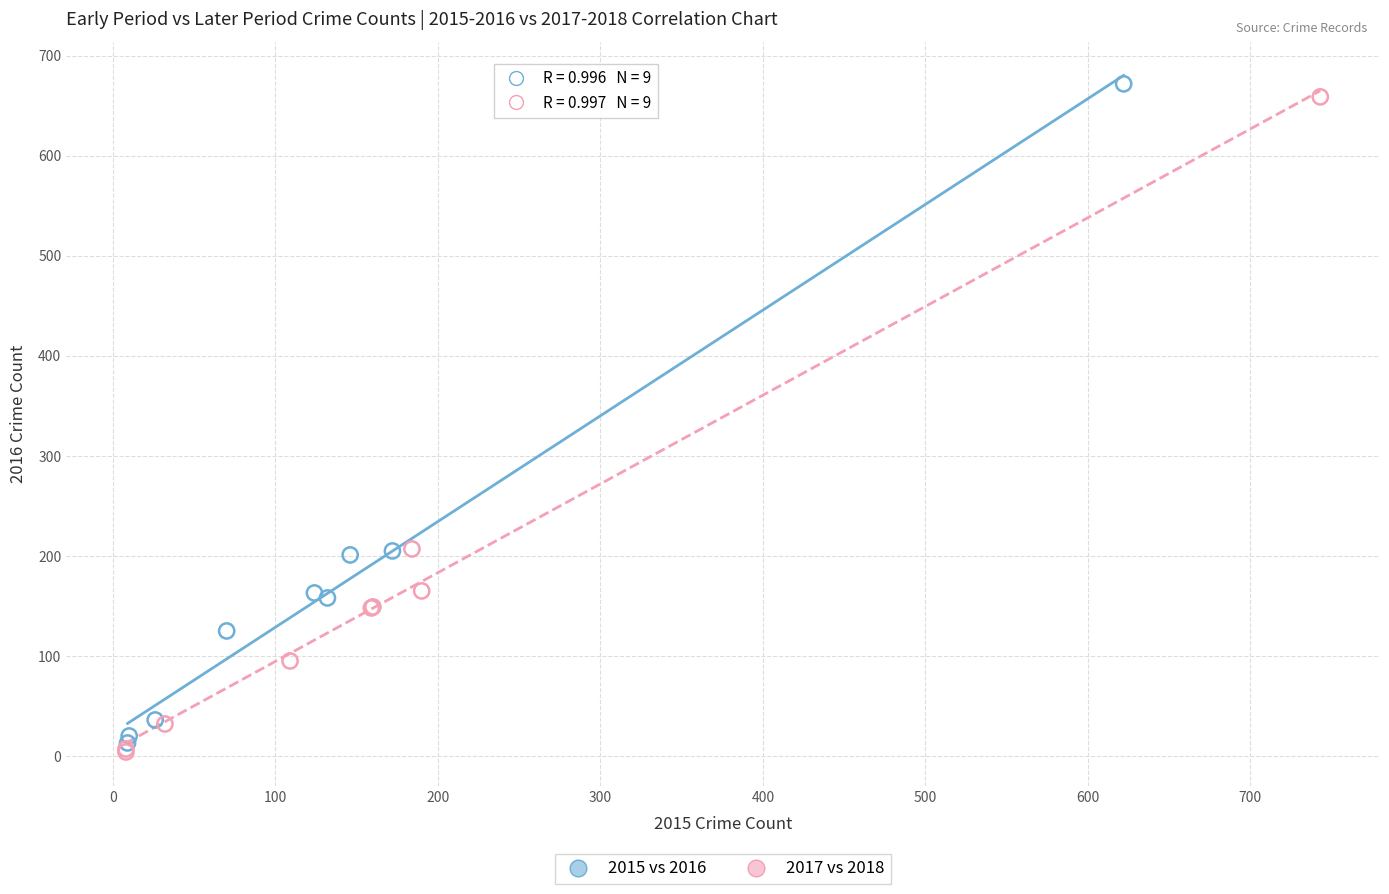

Which series has the widest spread of Y values?

2015 vs 2016